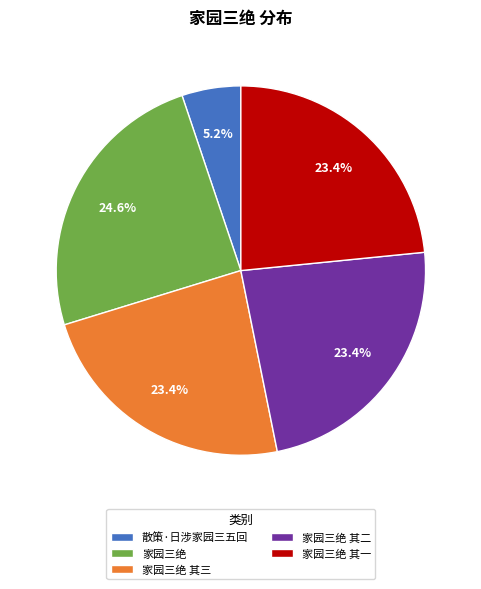

What percentage do 家园三绝 其二 and 家园三绝 together represent?

48.0%